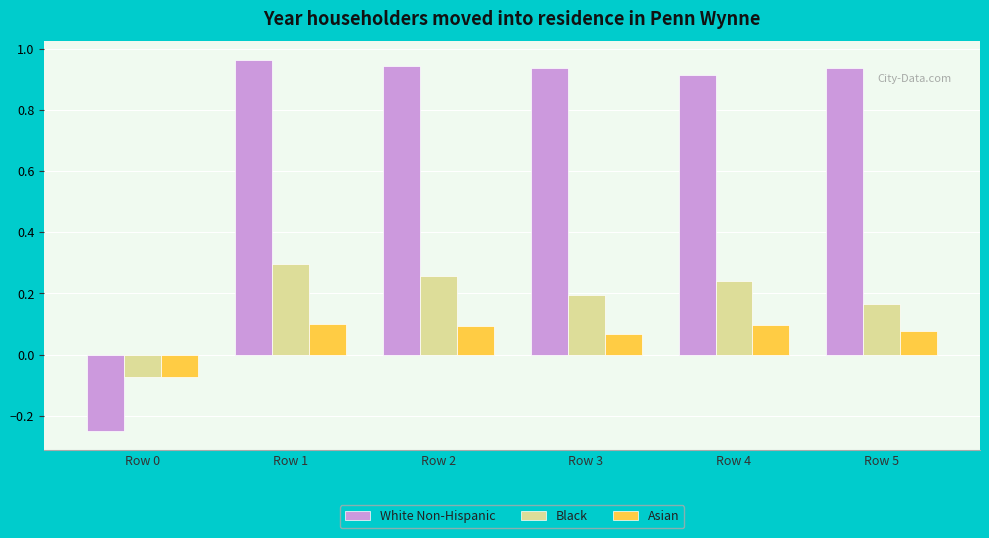

Between Row 1 and Row 4, which series saw the biggest shift?

Black